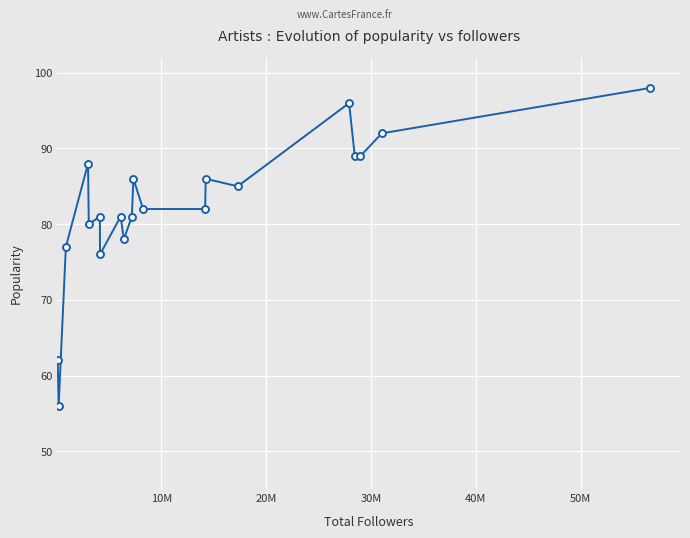

How many lines are shown in the chart?

1